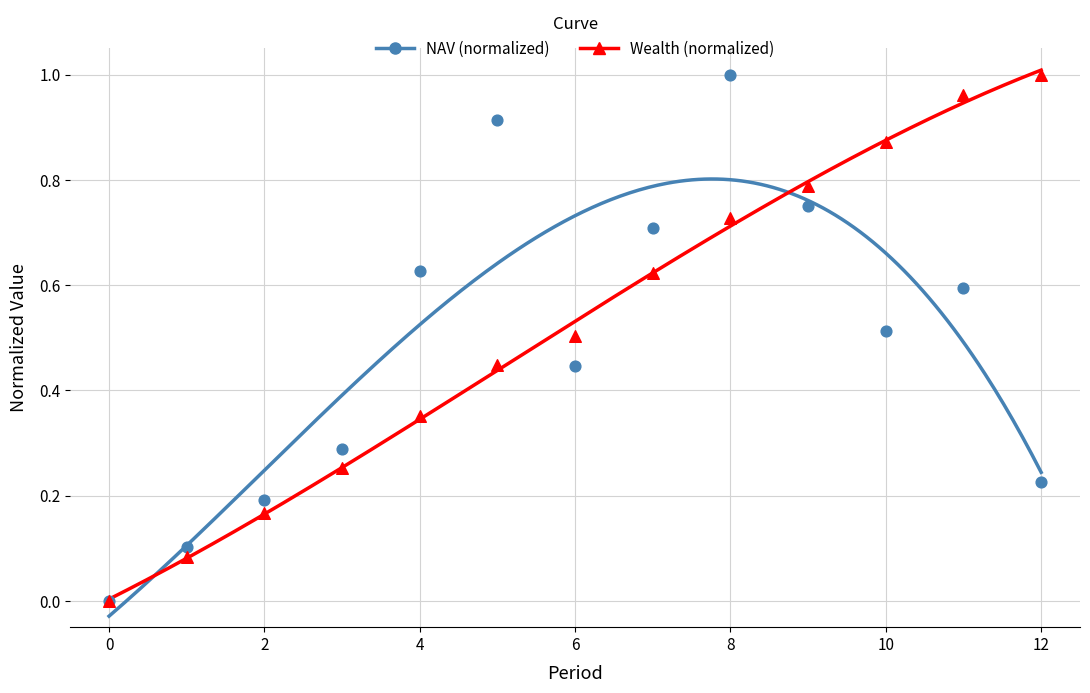

What are all the series names shown in the legend?

NAV (normalized), Wealth (normalized)